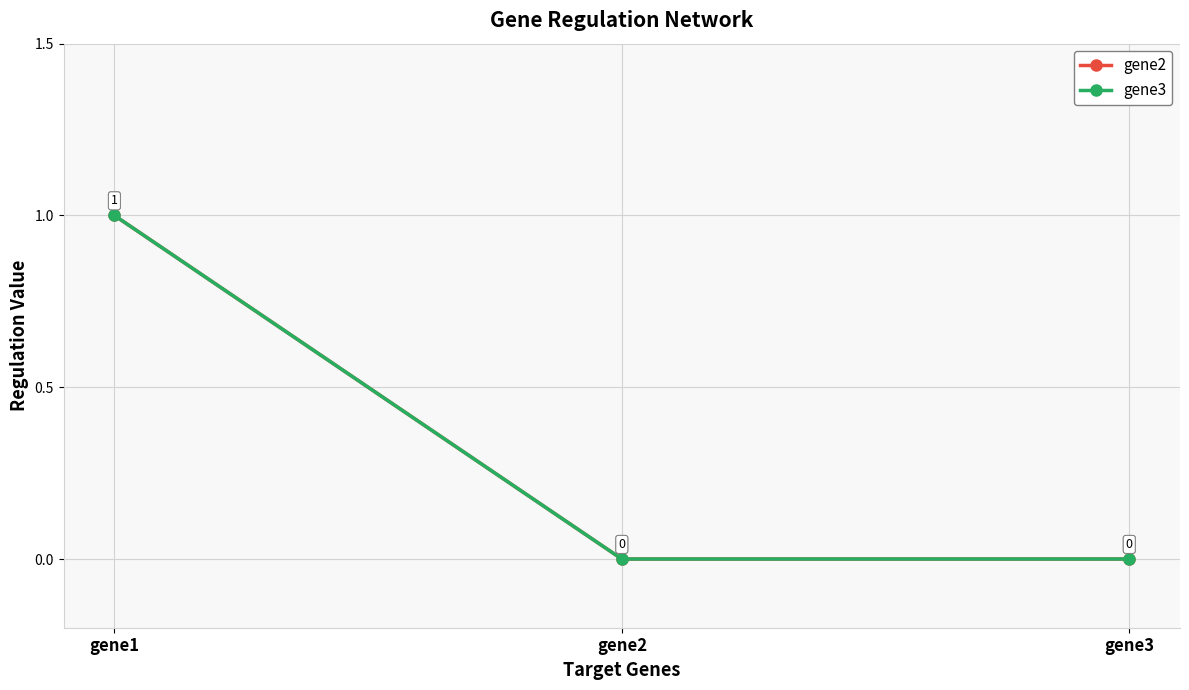

At which label does gene3 reach its peak?

gene1